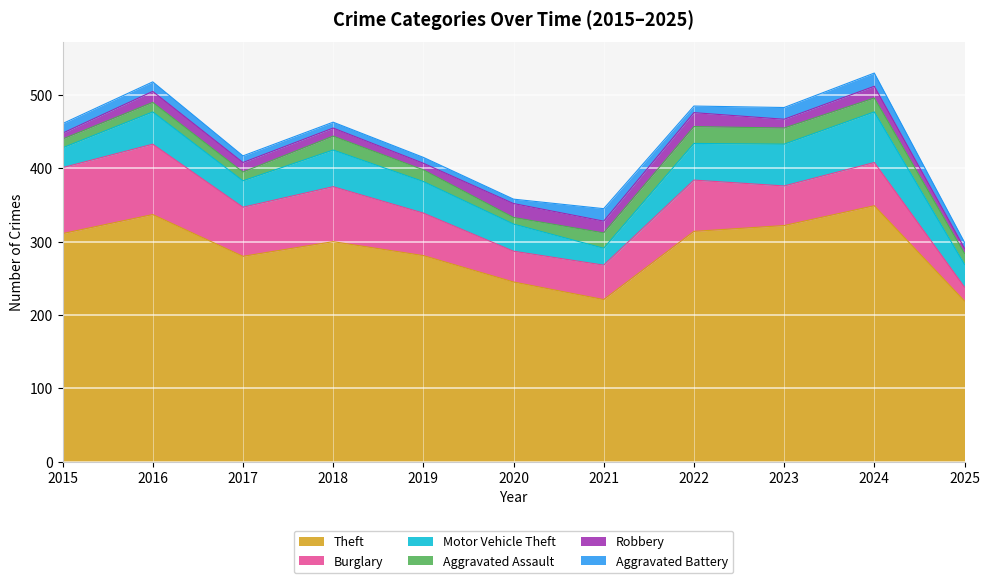

After their last crossing, which series has the higher values: Robbery or Aggravated Assault?

Aggravated Assault